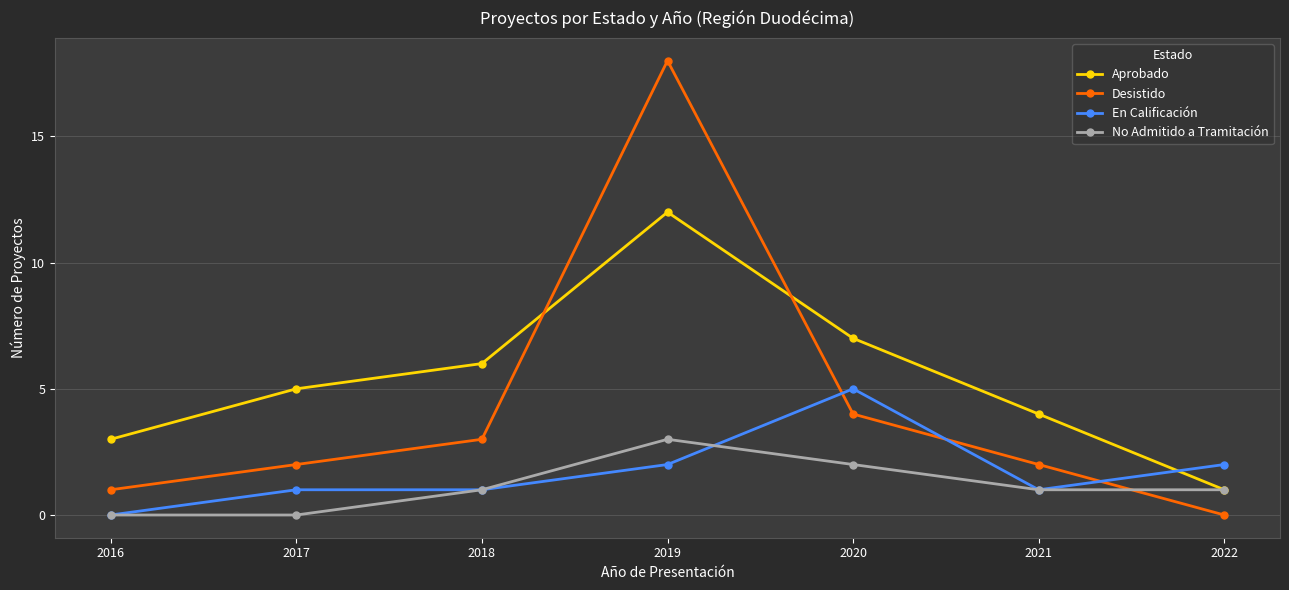

True or false: No Admitido a Tramitación has more than 2 interior local peaks.

False